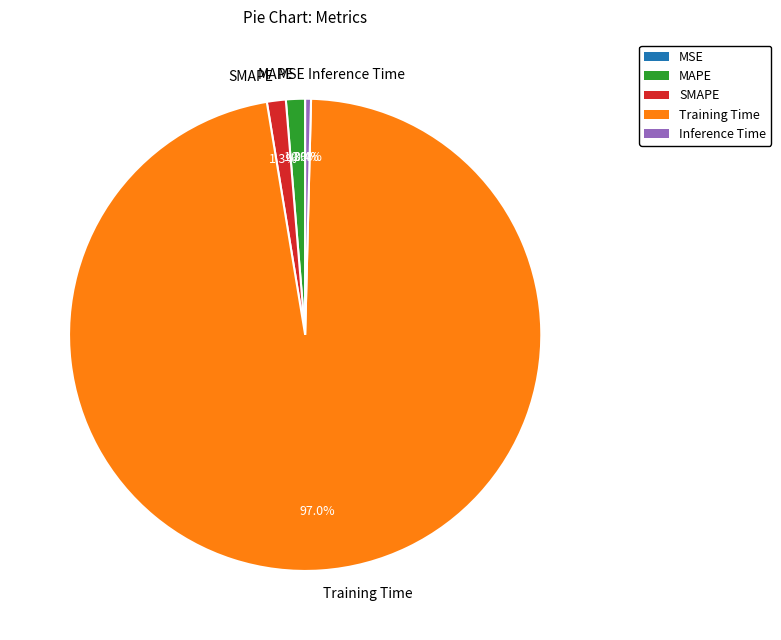

Which category has the biggest portion of the pie?

Training Time